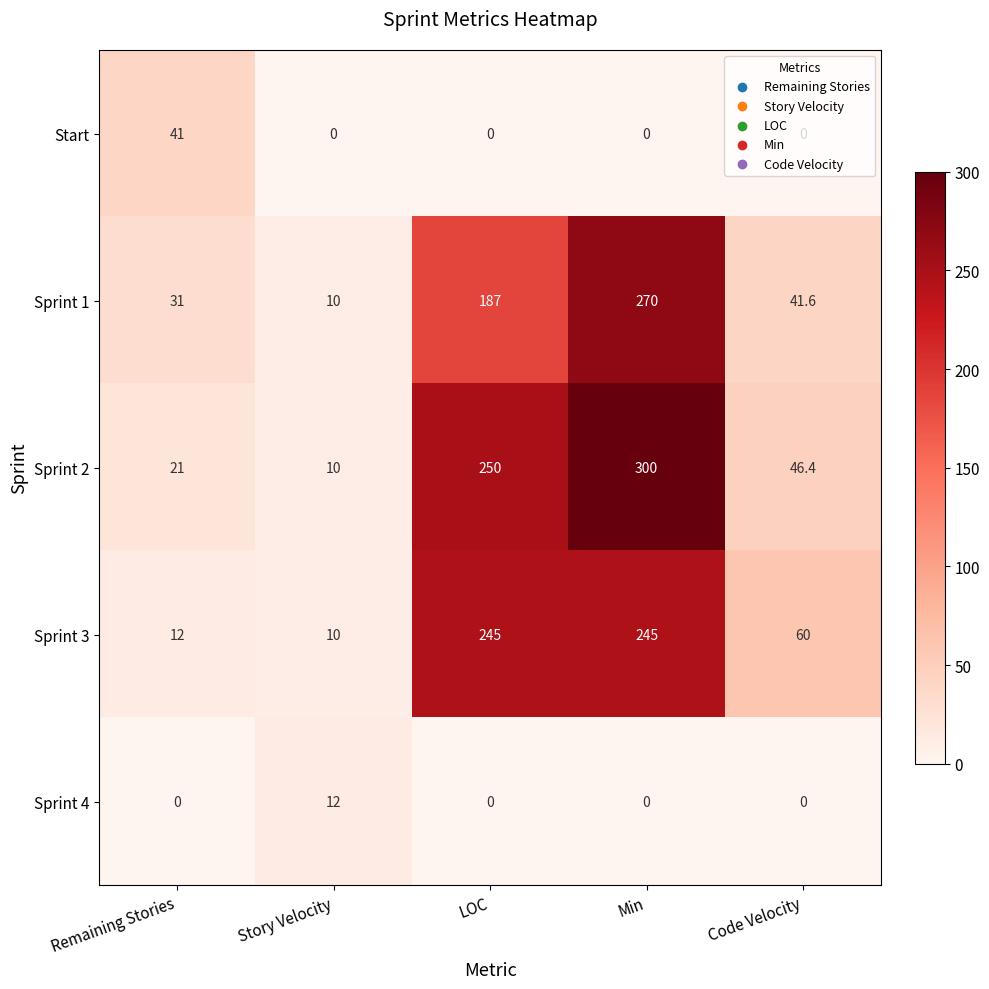

What is the maximum value shown in the chart?

300.0